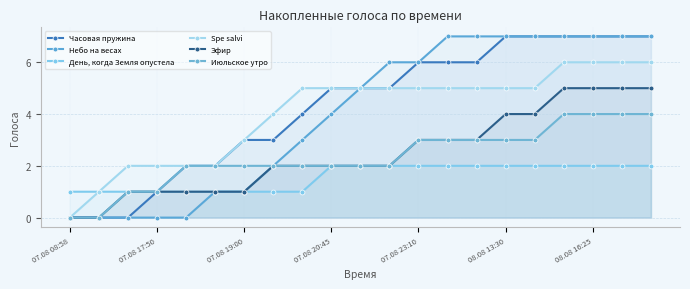

Where does the Часовая пружина series first go above 5?

07.08 23:10